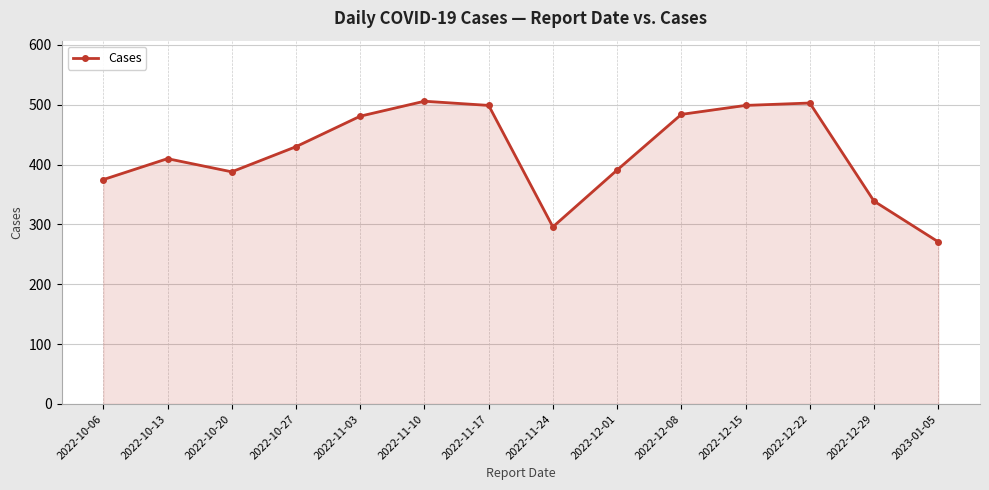

What is the sum of the values at 2022-12-29 and 2022-10-06?

714